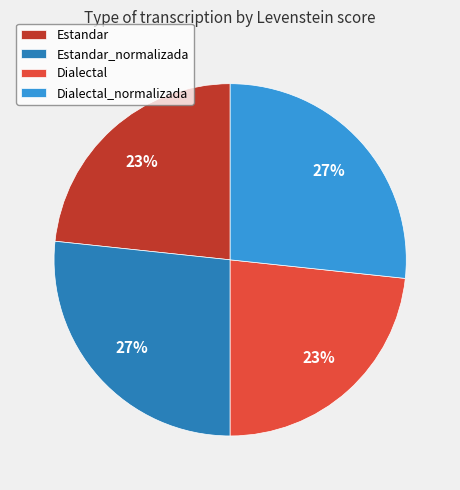

The Dialectal slice represents 23% of the pie. True or false?

True